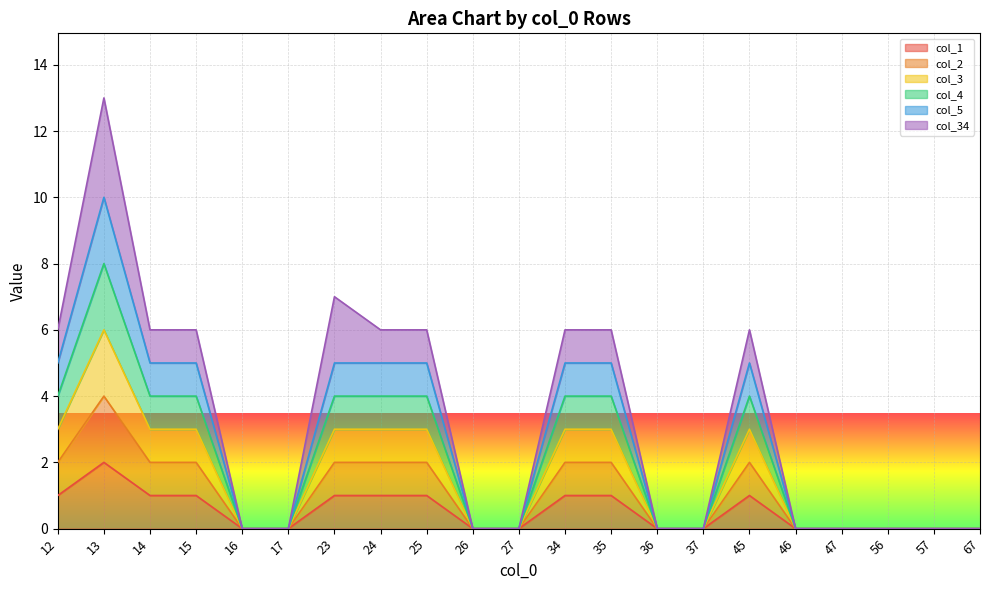

True or false: col_4 has a value of 0 at 27.

True